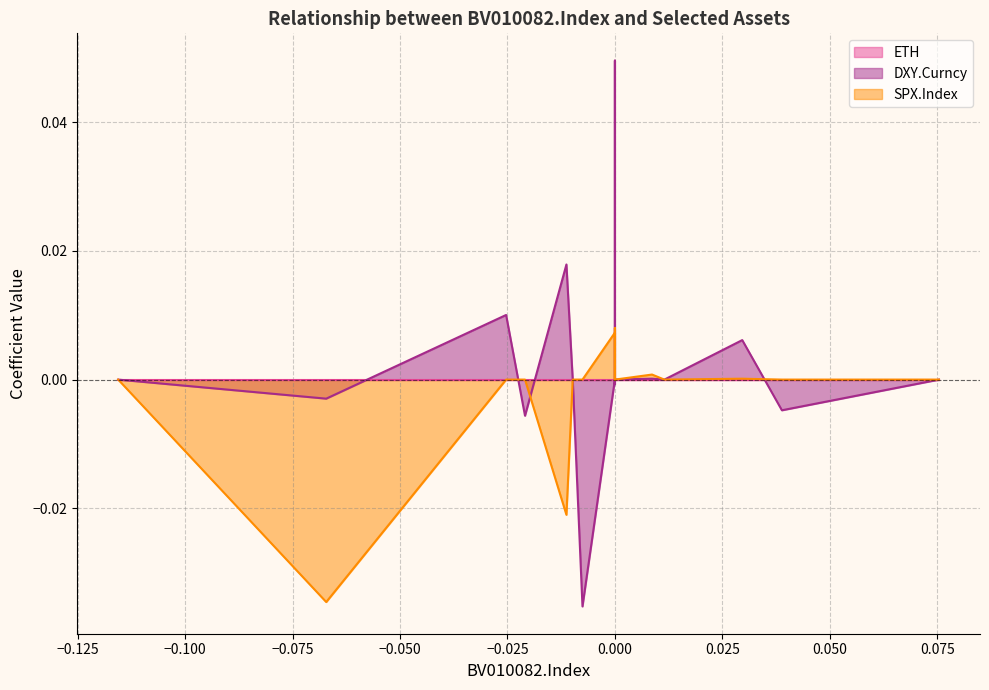

How many interior local peaks does the SPX.Index series have?

3